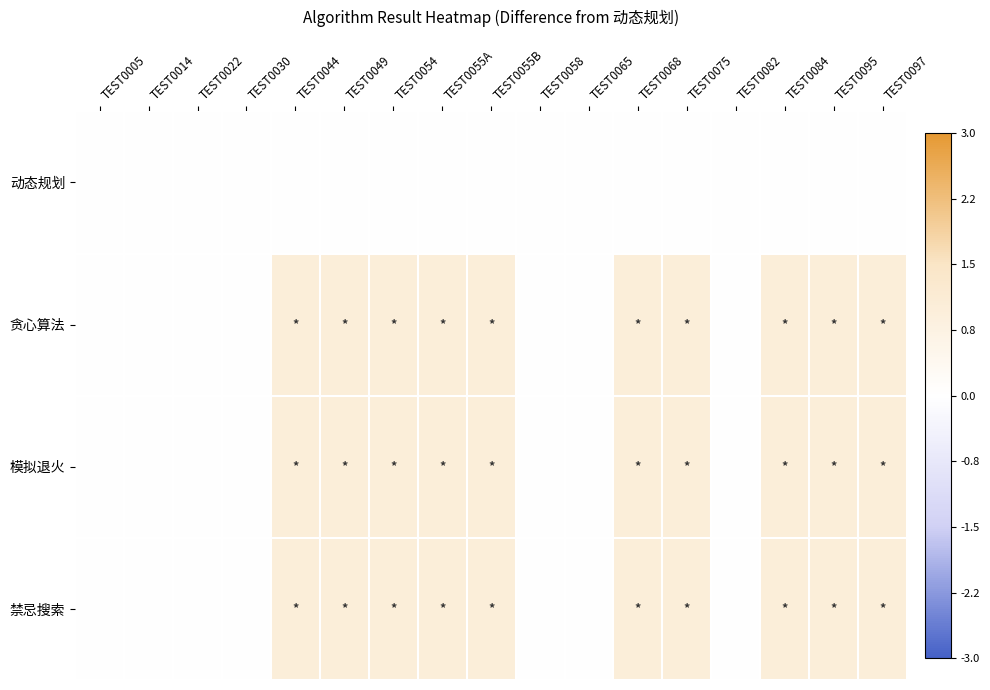

Rank the series at TEST0044 from lowest to highest value.

动态规划, 贪心算法, 模拟退火, 禁忌搜索